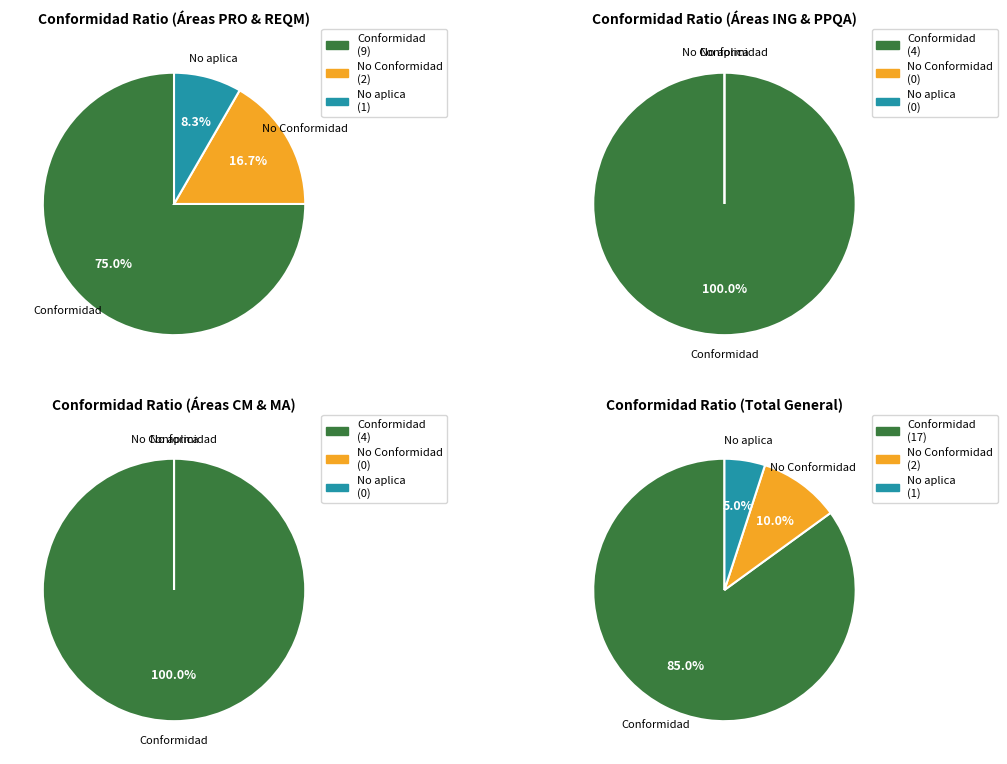

Rank the series at PPQA from lowest to highest value.

No Conformidad, No aplica, Conformidad